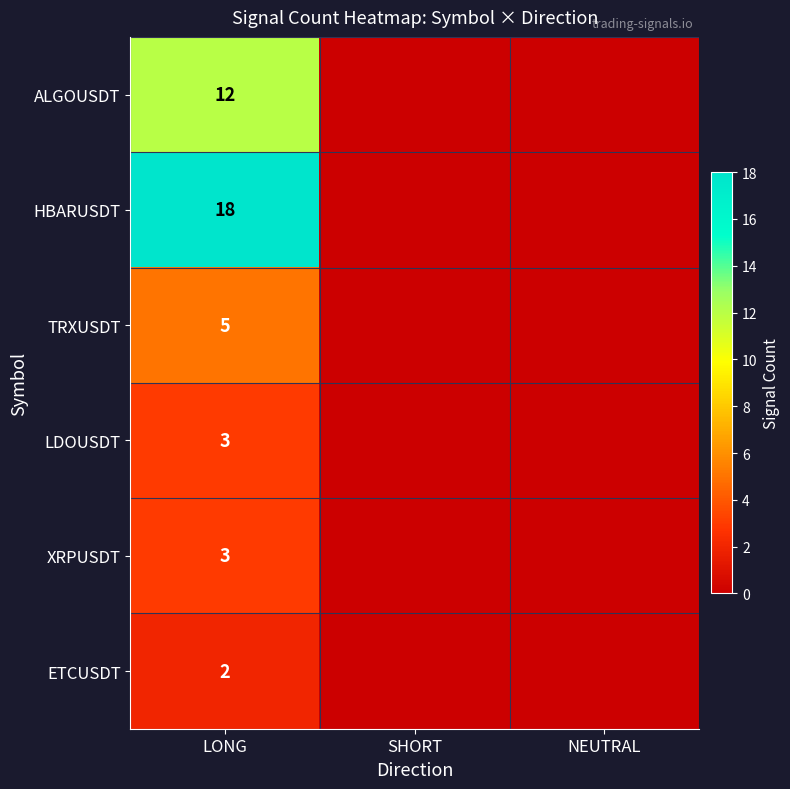

What is the spread (max minus min) of values at LONG?

16